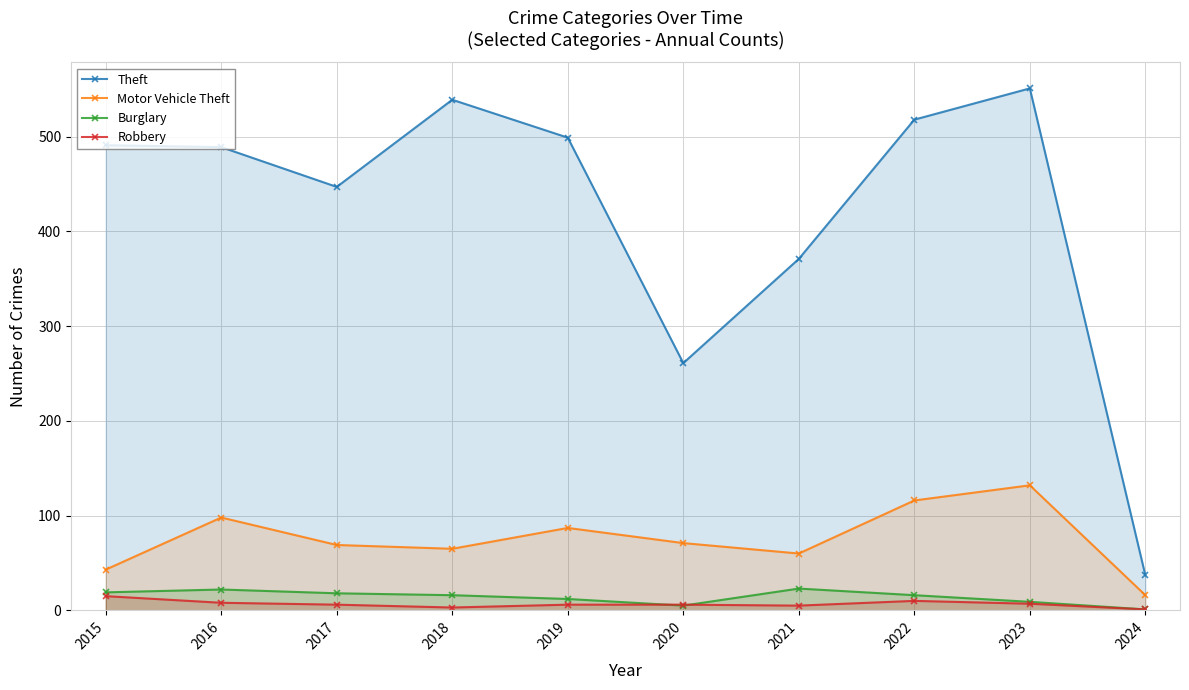

True or false: Motor Vehicle Theft has more than 0 interior local peaks.

True